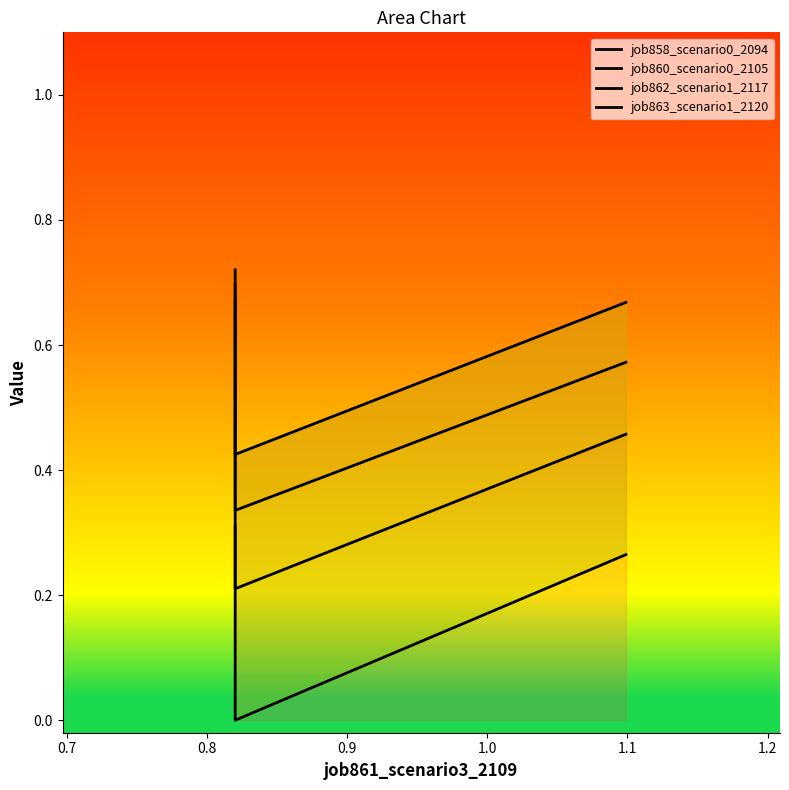

How many lines are shown in the chart?

4